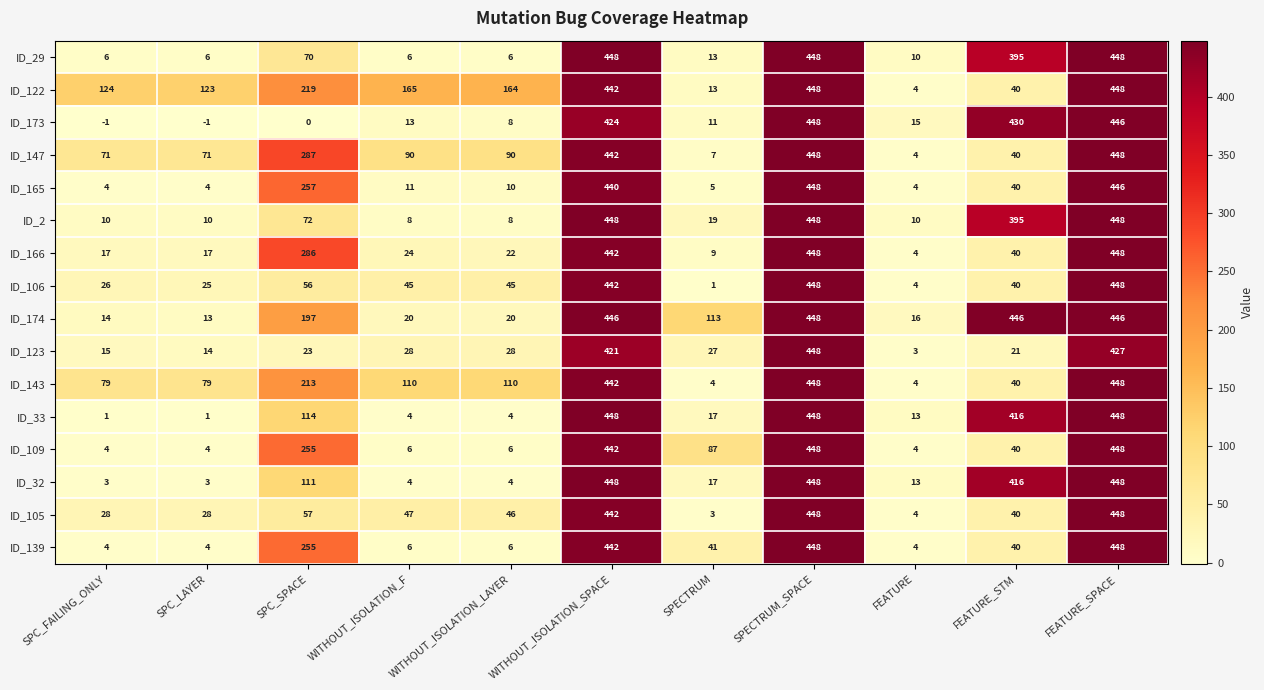

What is the greatest value displayed?

448